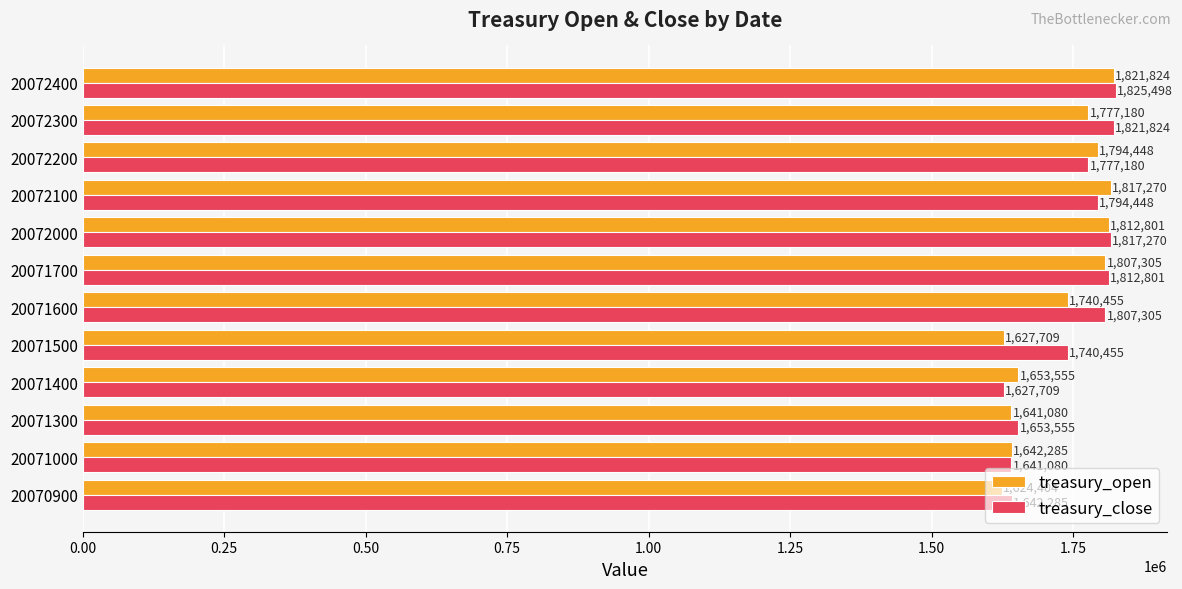

What is the sum of all treasury_close values?

20961410